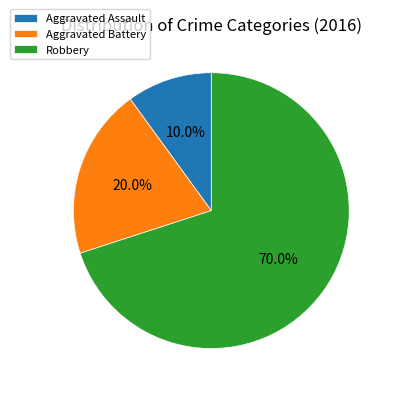

Rank the categories by value from lowest to highest.

Aggravated Assault, Aggravated Battery, Robbery